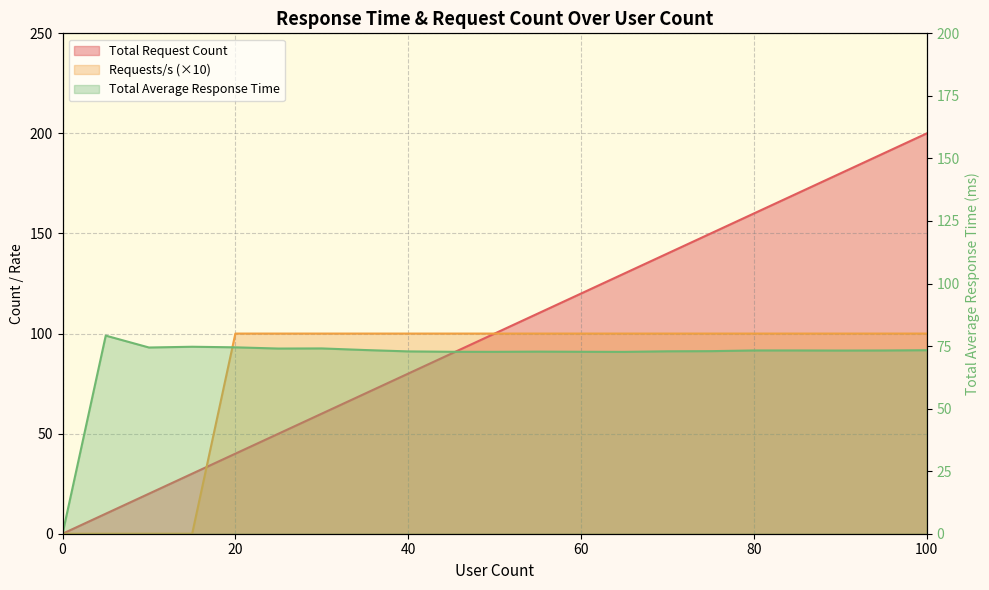

At which category does Total Average Response Time reach its first local peak?

5